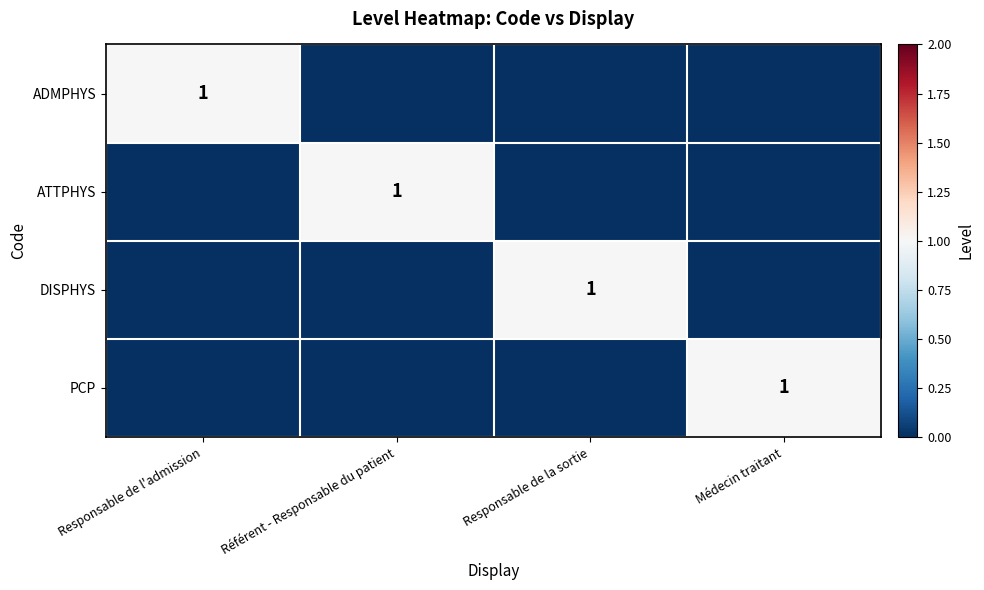

The value of ADMPHYS at Responsable de l'admission is 2. True or false?

False